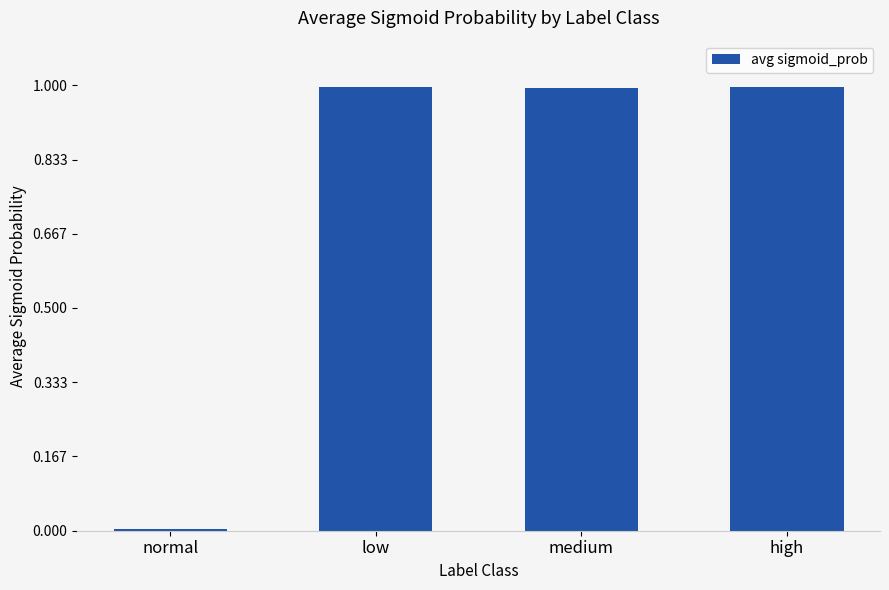

The value at low is 1.0. True or false?

True